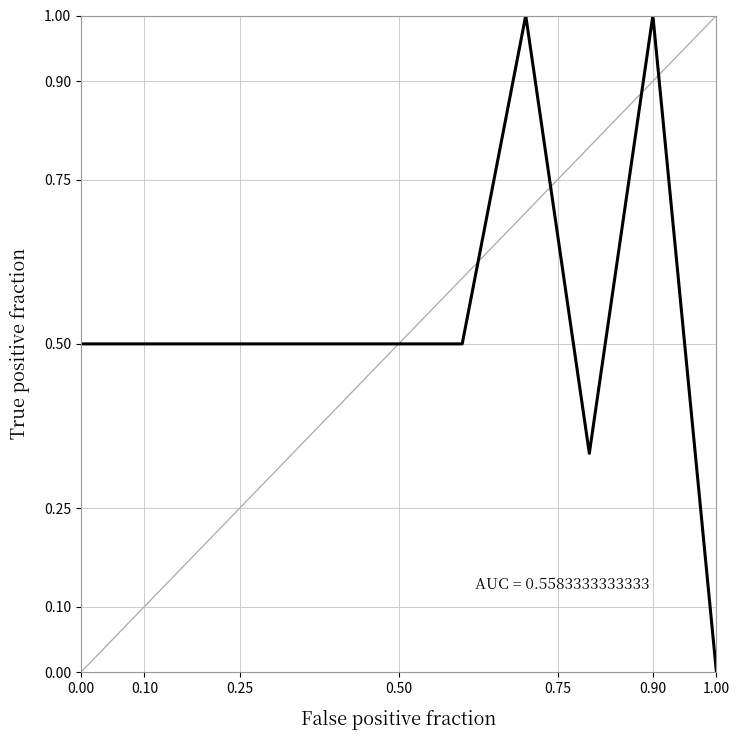

Is this an area chart (filled region under the line)?

No